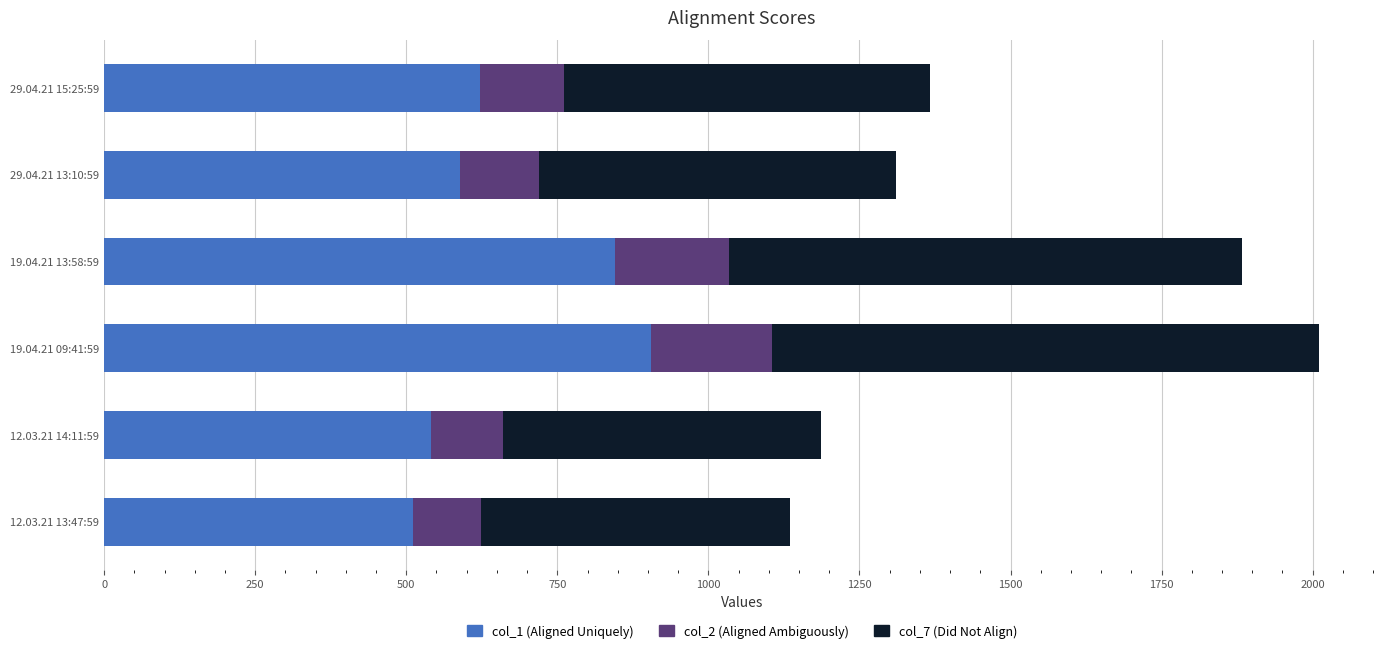

What is the minimum value for col_1 (Aligned Uniquely)?

510.5